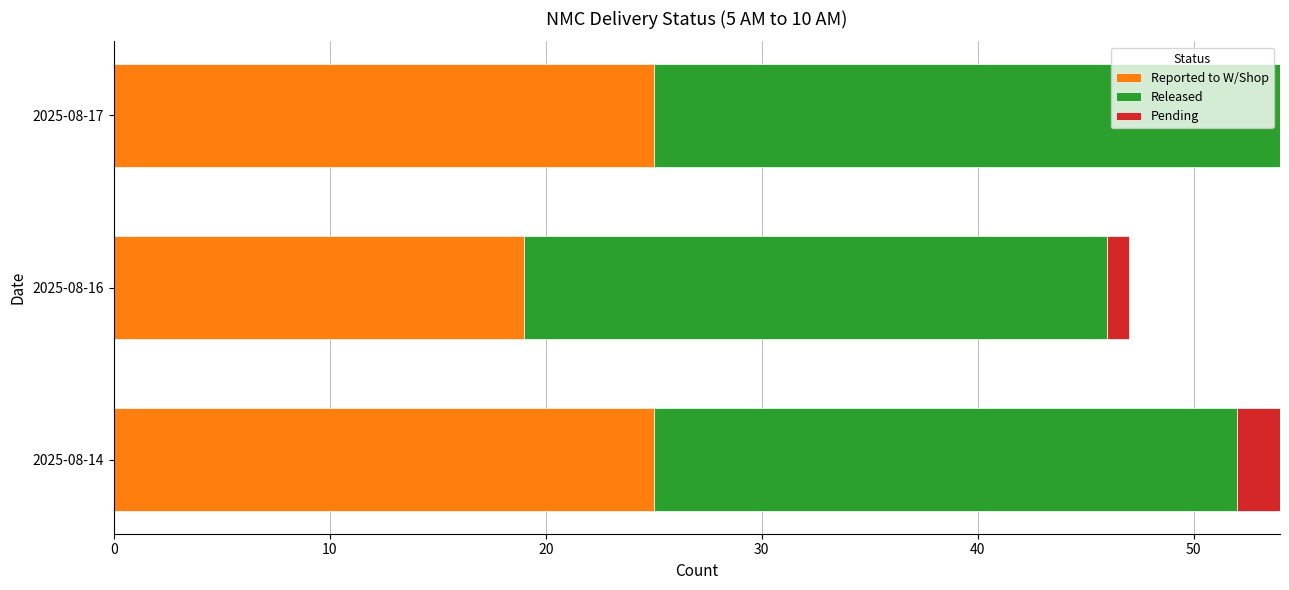

The value of Reported to W/Shop at 2025-08-14 is 25. True or false?

True